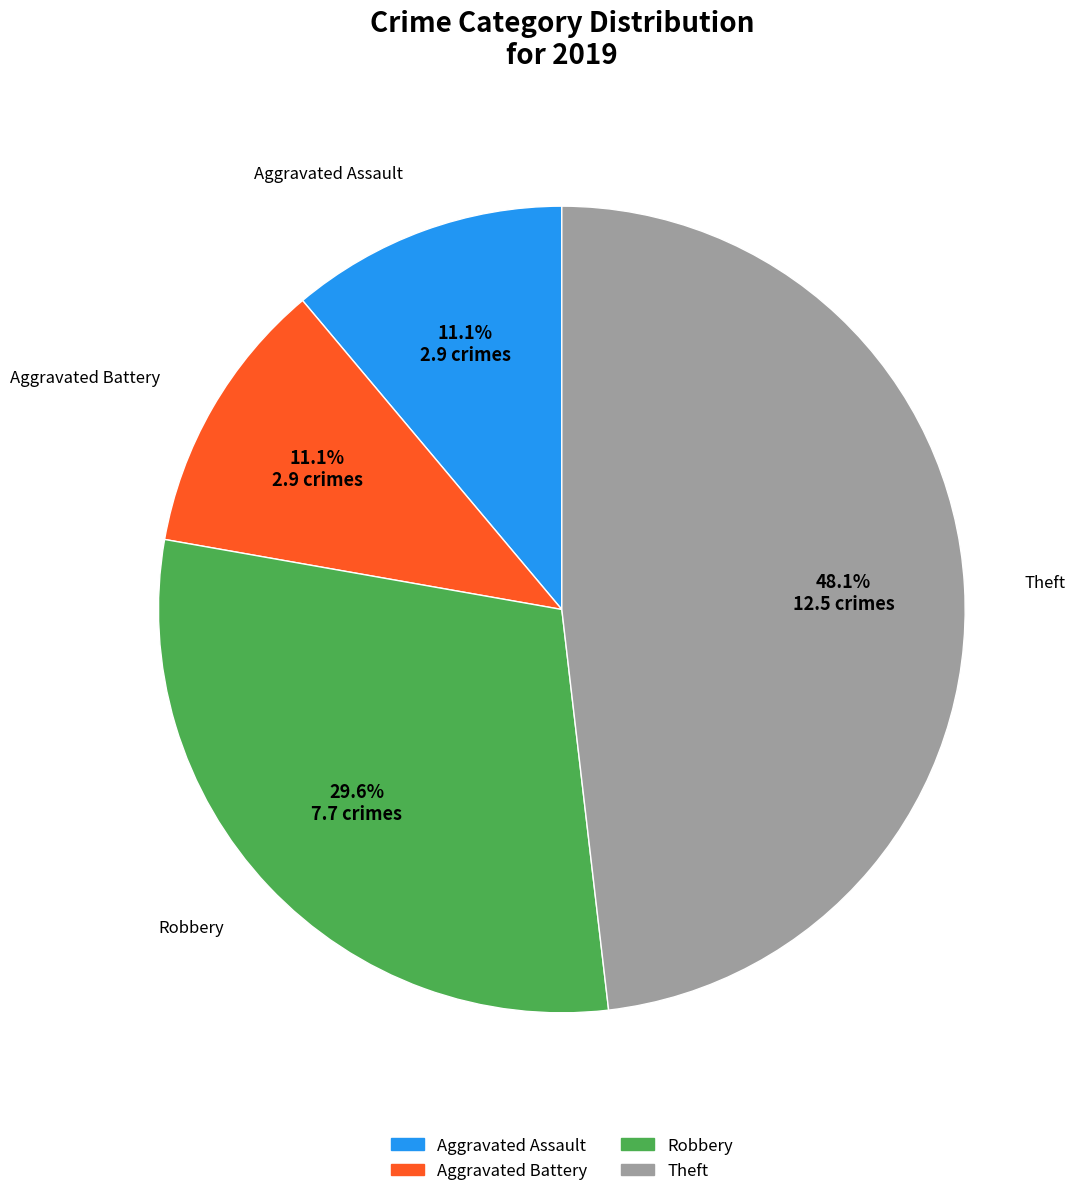

True or false: Robbery accounts for 19% of the total.

False